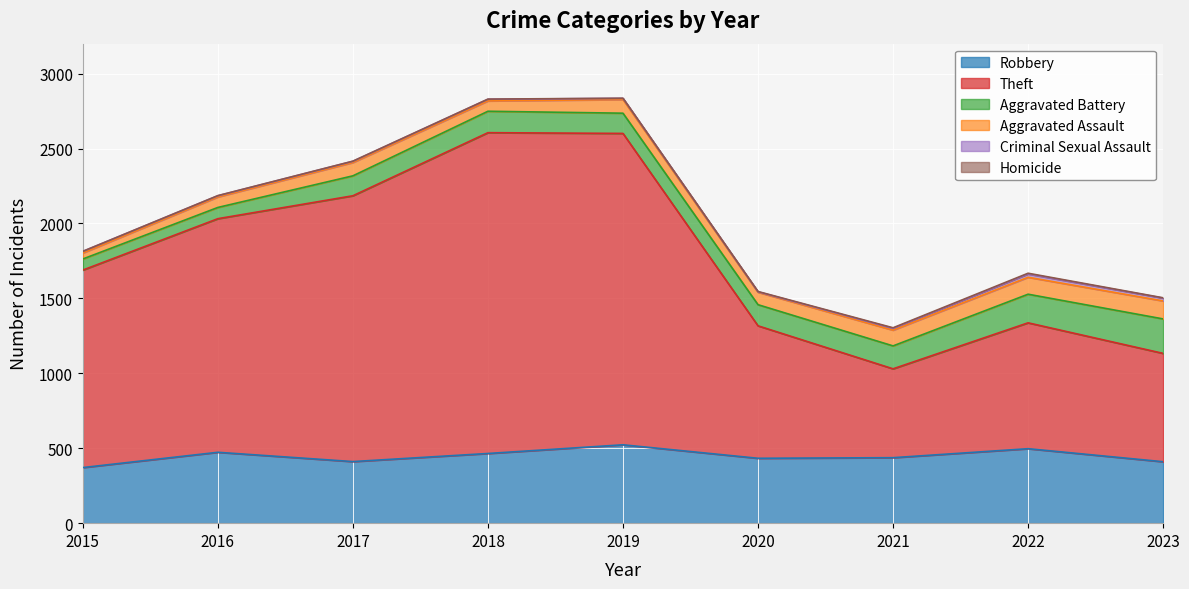

Which has a higher value, 2015 or 2017?

2017